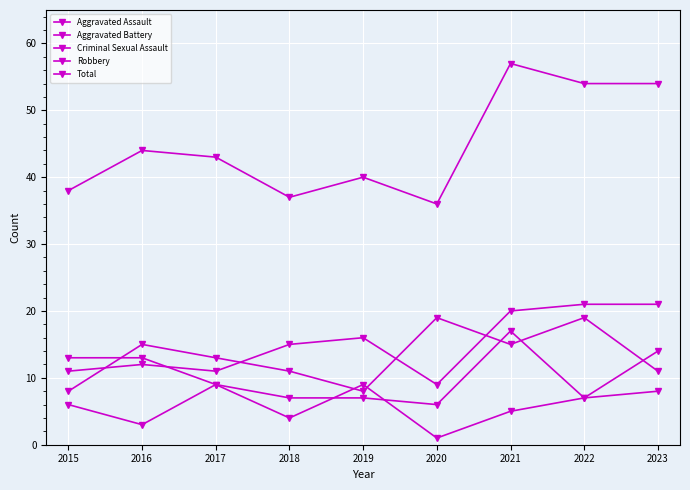

At 2020, list the series in order from smallest to largest.

Criminal Sexual Assault, Aggravated Battery, Aggravated Assault, Robbery, Total